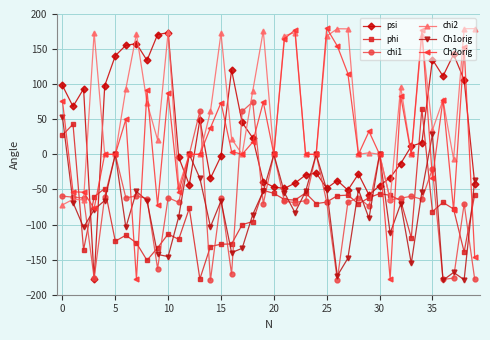

Which series has the widest spread of values?

Ch2orig